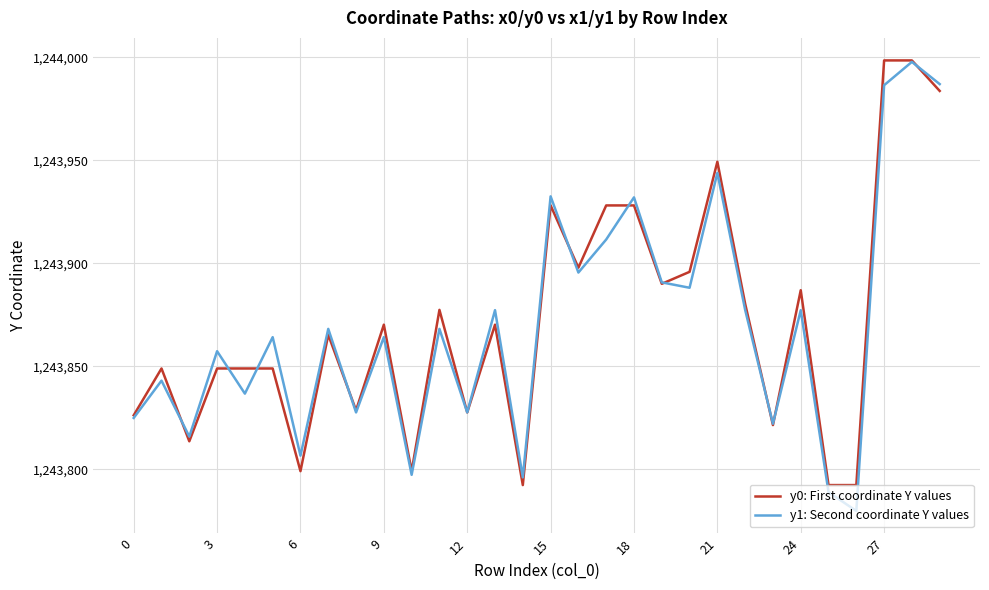

Which series has the widest spread of values?

y1: Second coordinate Y values